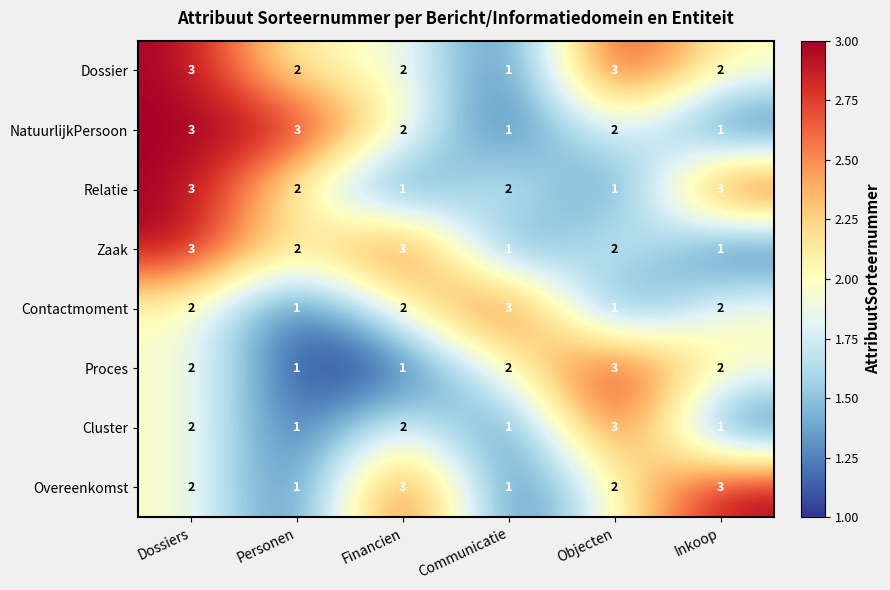

Count the number of categories in the chart.

6